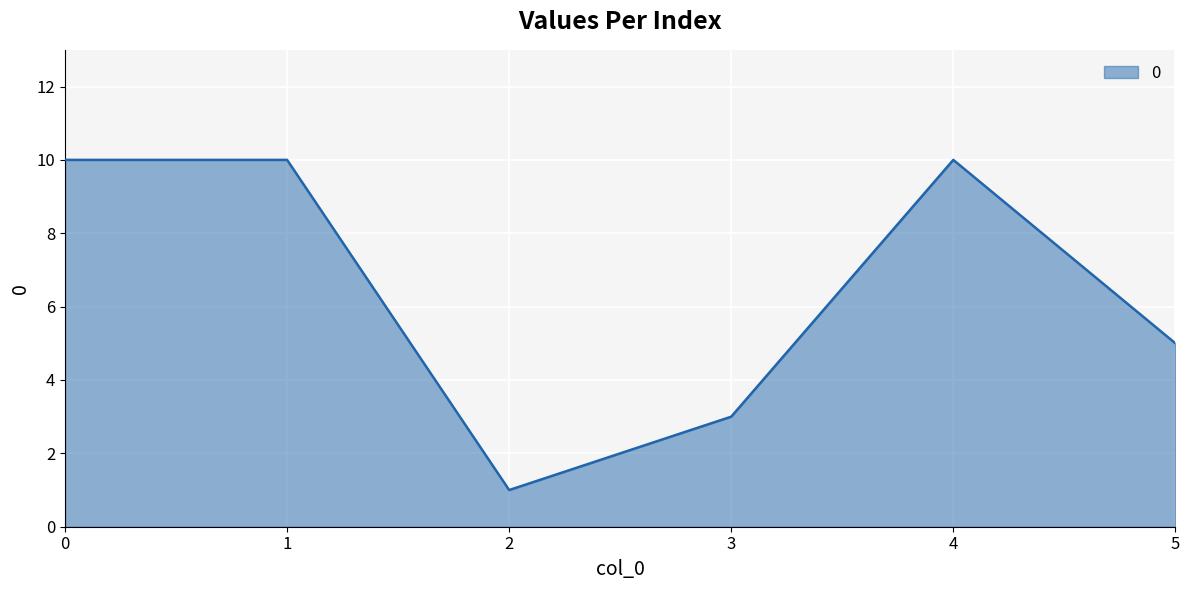

What is the maximum value shown in the chart?

10